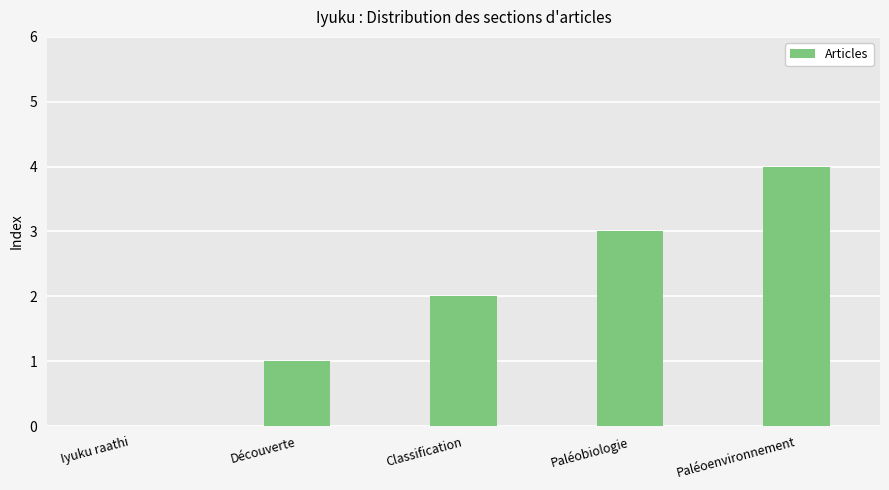

What is the change in value from Iyuku raathi to Paléobiologie?

+3